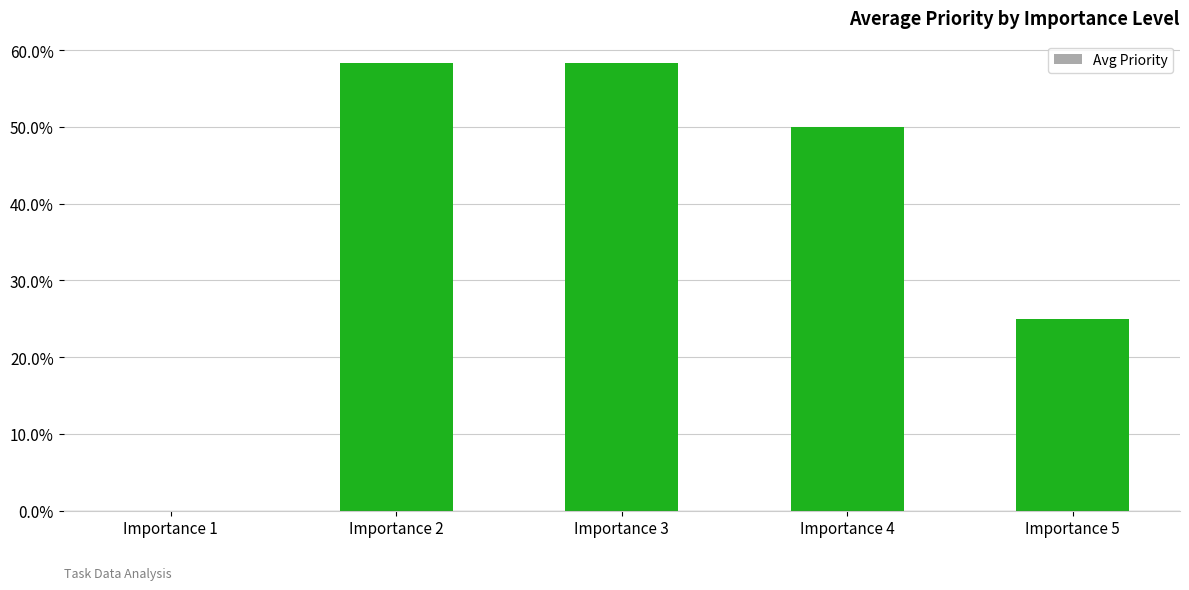

Are the bars horizontal?

No